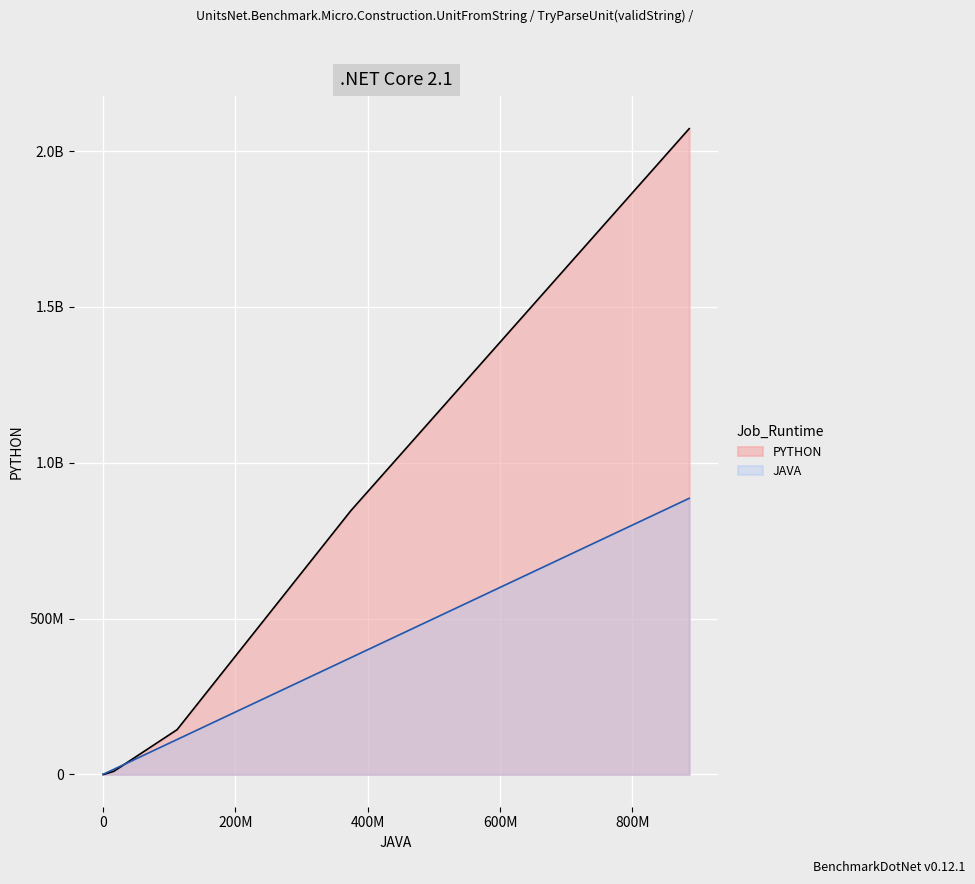

List the series in order of their overall mean, lowest first.

JAVA, PYTHON